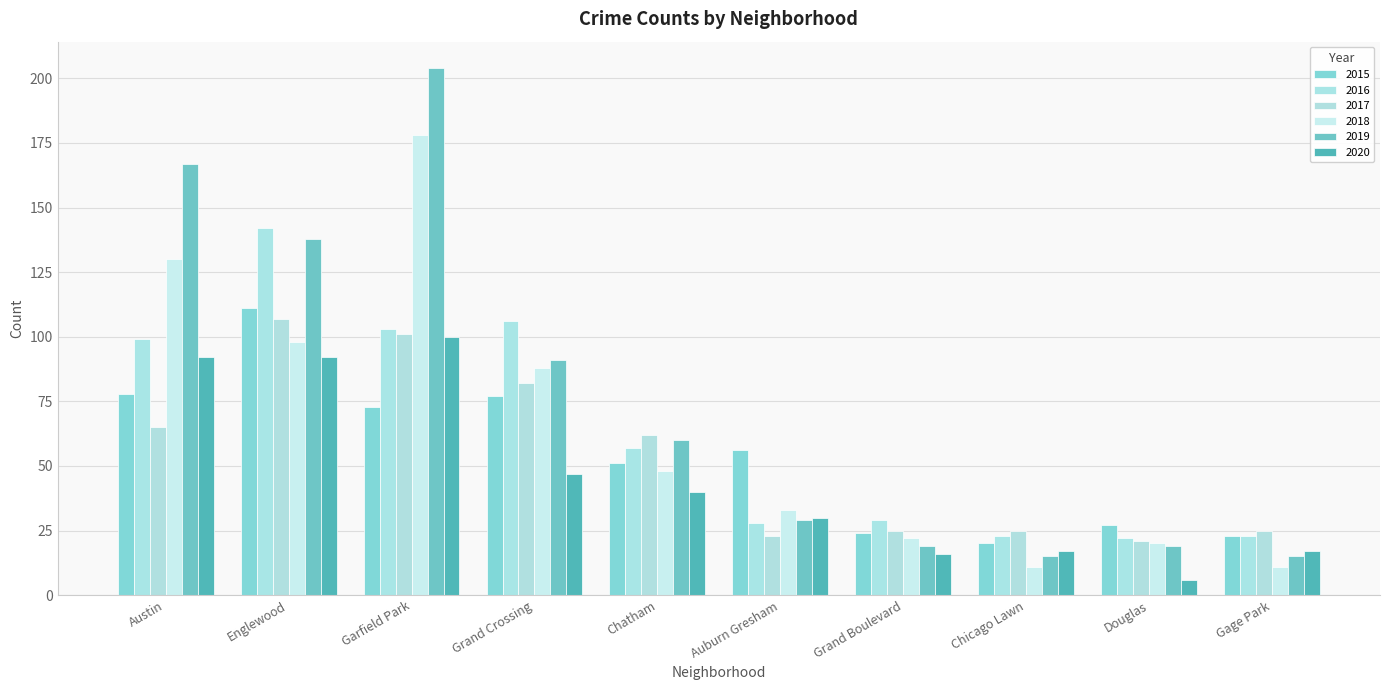

Which series has the largest range (max minus min)?

2019